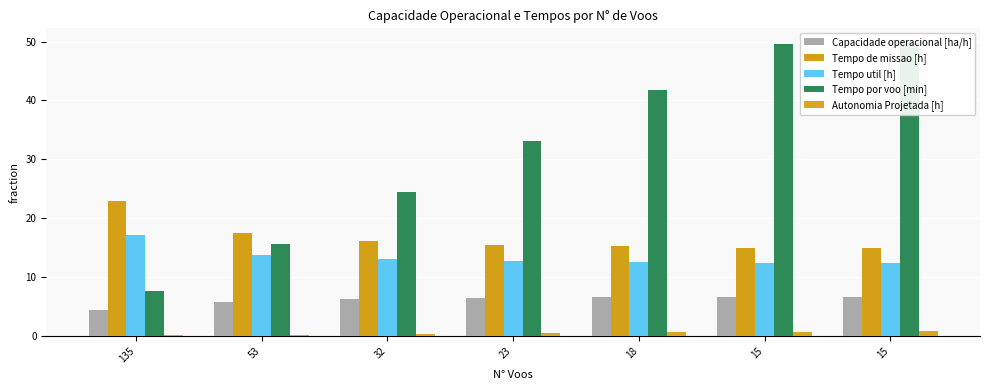

Reading left to right, transcribe all the data shown in this chart.

Capacidade operacional [ha/h]: 4.4	5.7	6.2	6.4	6.6	6.7	6.7
Tempo de missao [h]: 23.0	17.5	16.1	15.5	15.2	15.0	15.0
Tempo util [h]: 17.1	13.8	13.0	12.7	12.5	12.4	12.4
Tempo por voo [min]: 7.6	15.7	24.5	33.2	41.8	49.6	49.8
Autonomia Projetada [h]: 0.1	0.3	0.4	0.5	0.6	0.8	0.9